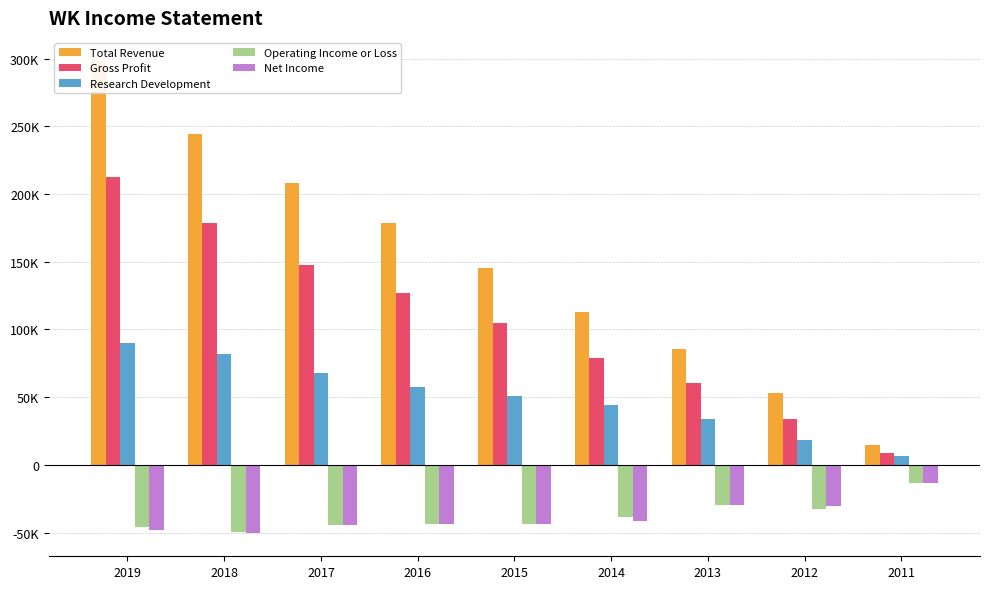

Rank the categories by Gross Profit value from highest to lowest.

2019, 2018, 2017, 2016, 2015, 2014, 2013, 2012, 2011